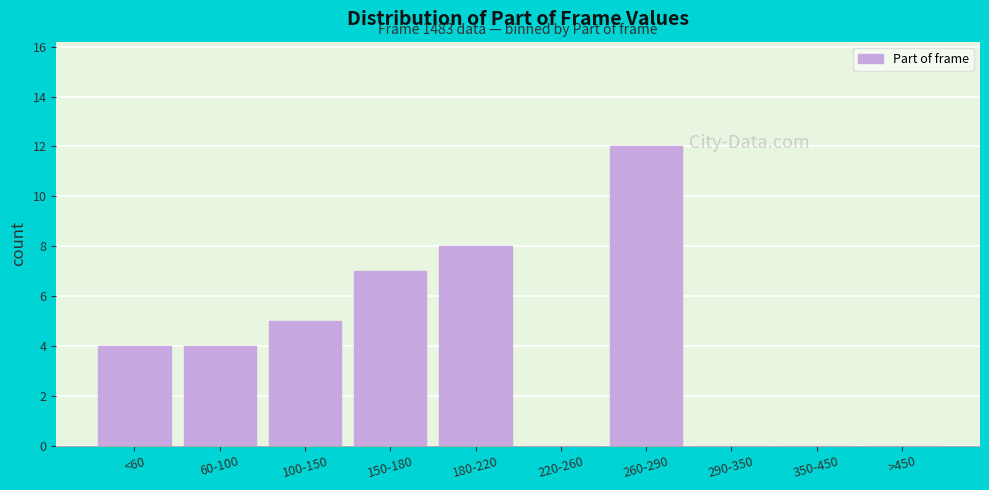

What is the maximum value shown in the chart?

12